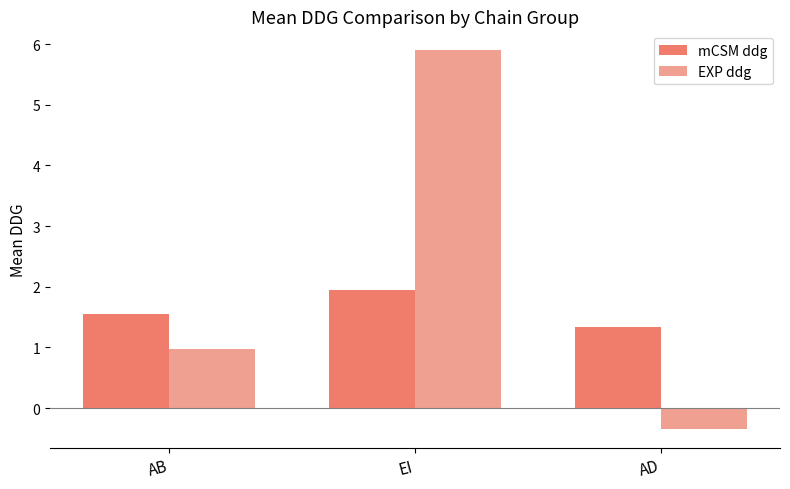

True or false: mCSM ddg has a value of 1.3 at AD.

True